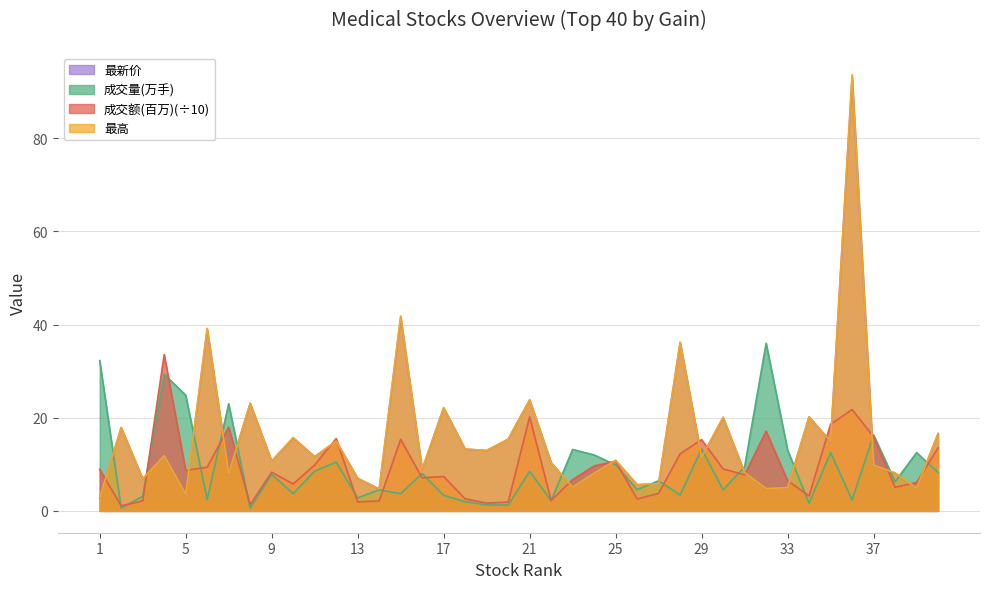

At which label does 最新价 first exceed 11?

2